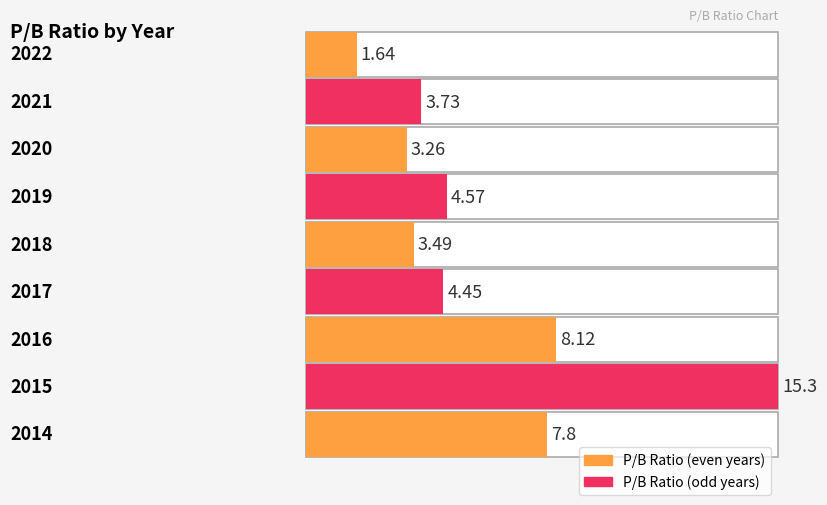

Reading left to right, list all the values displayed in this chart.

2022=1.6	2021=3.7	2020=3.3	2019=4.6	2018=3.5	2017=4.5	2016=8.1	2015=15.3	2014=7.8